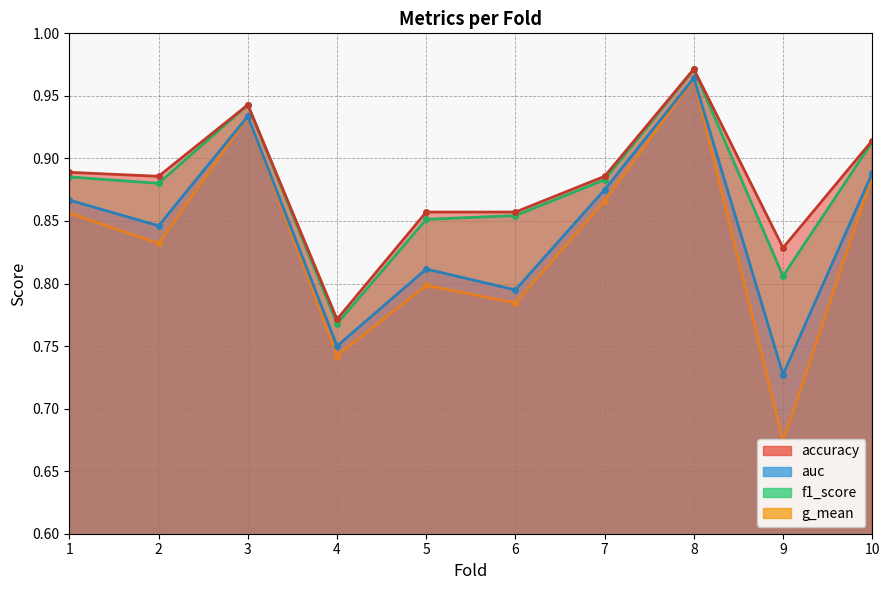

List the labels in order of accuracy value, largest first.

8, 3, 10, 1, 2, 7, 5, 6, 9, 4